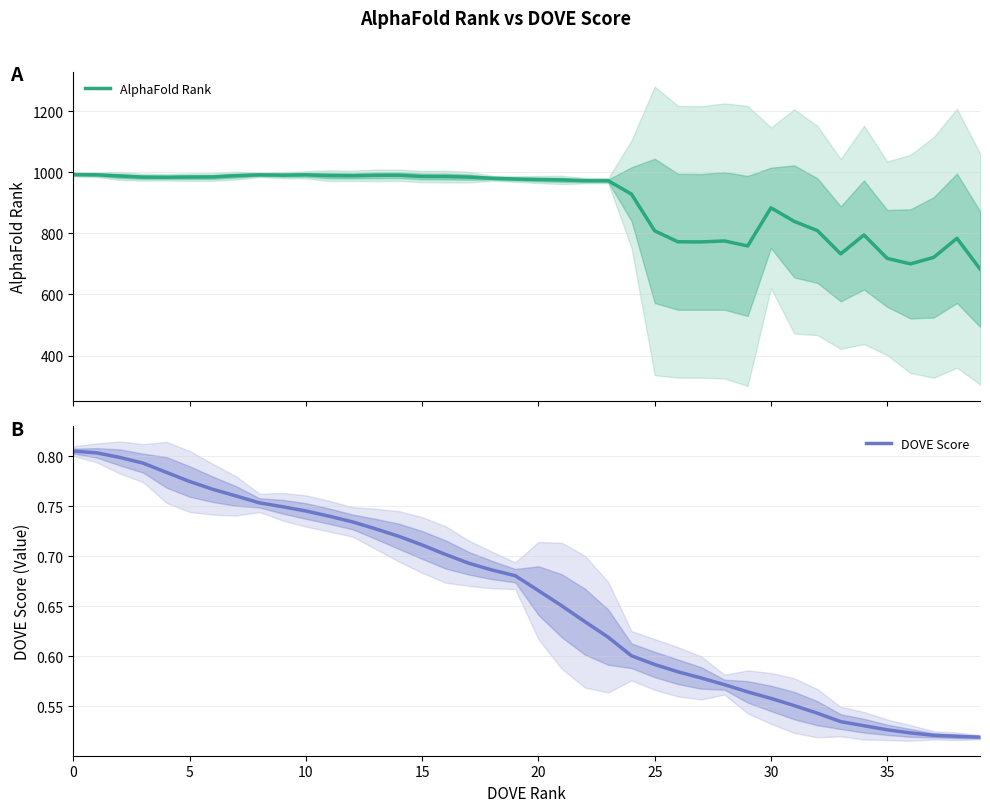

How many lines are shown in the chart?

2